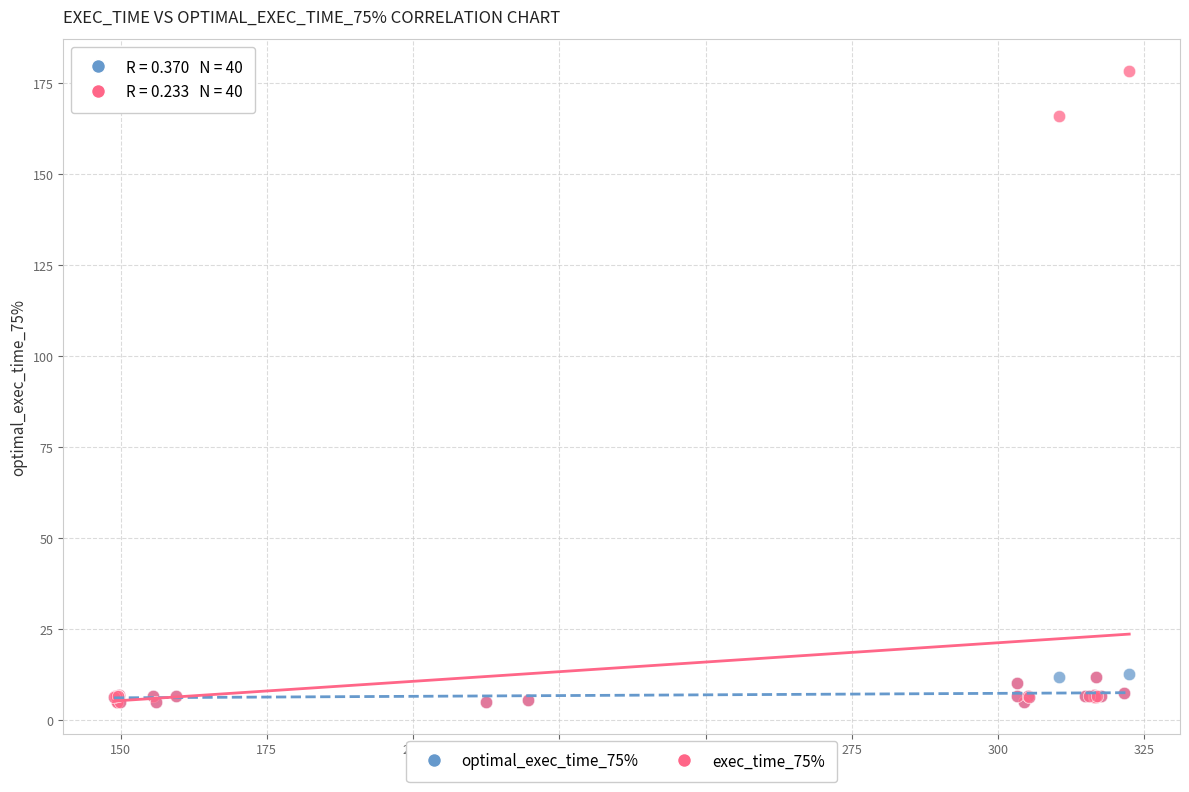

Which series reaches the maximum Y coordinate?

exec_time_75%